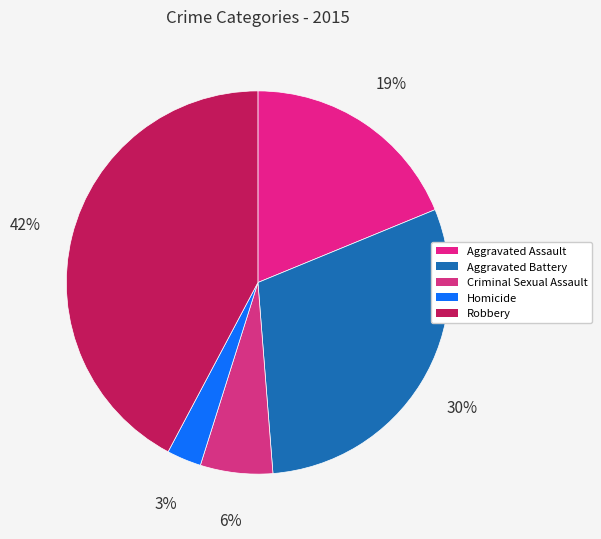

Between Criminal Sexual Assault and Aggravated Battery, which is larger?

Aggravated Battery